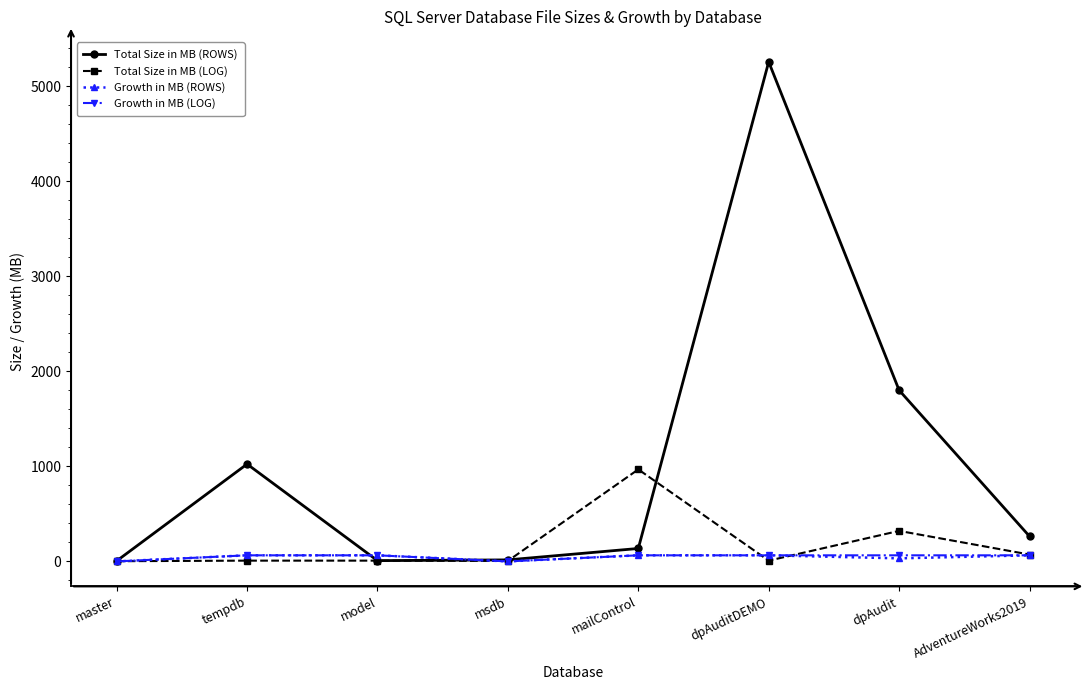

Does the chart display data point markers on the line(s)?

Yes